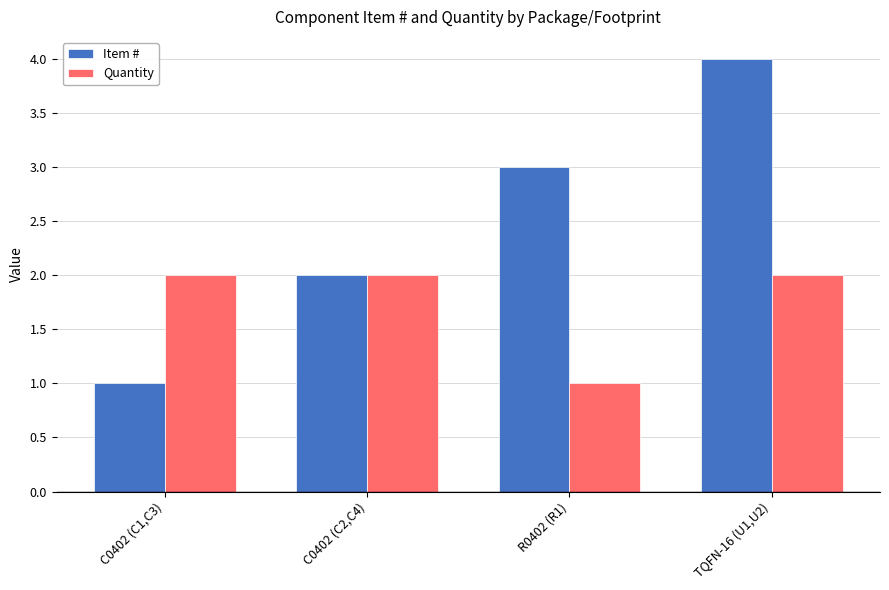

What is the difference between the Item # values at C0402 (C2,C4) and C0402 (C1,C3)?

1